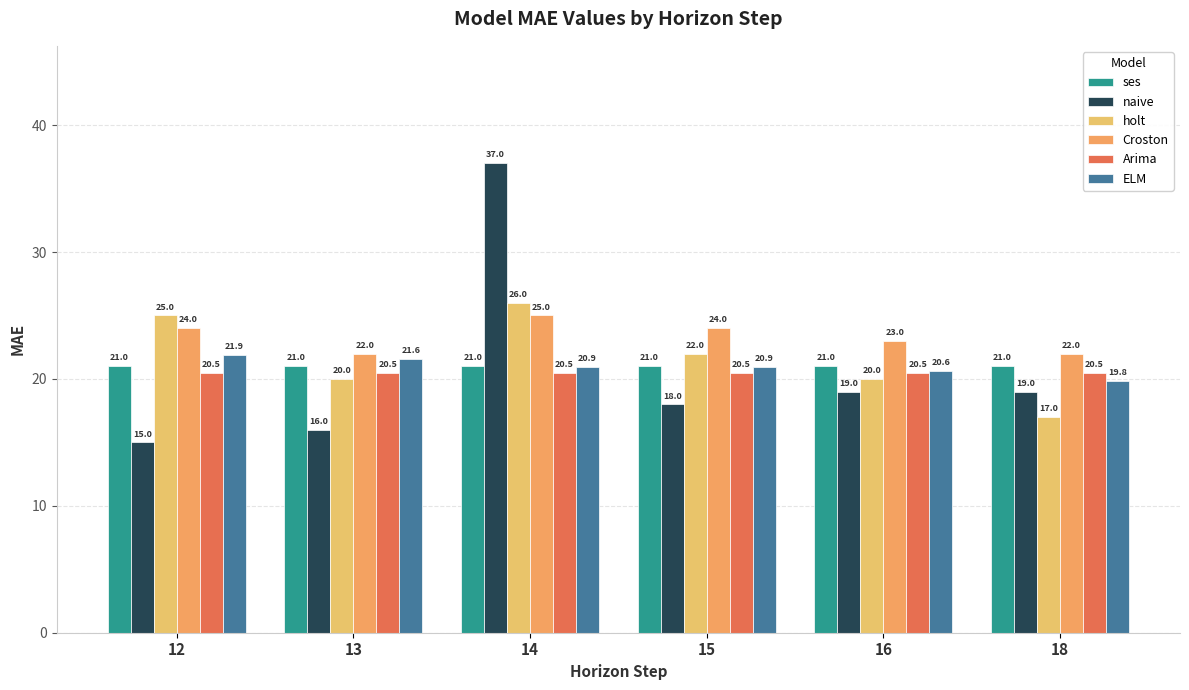

At how many categories does at least one series exceed 34?

1